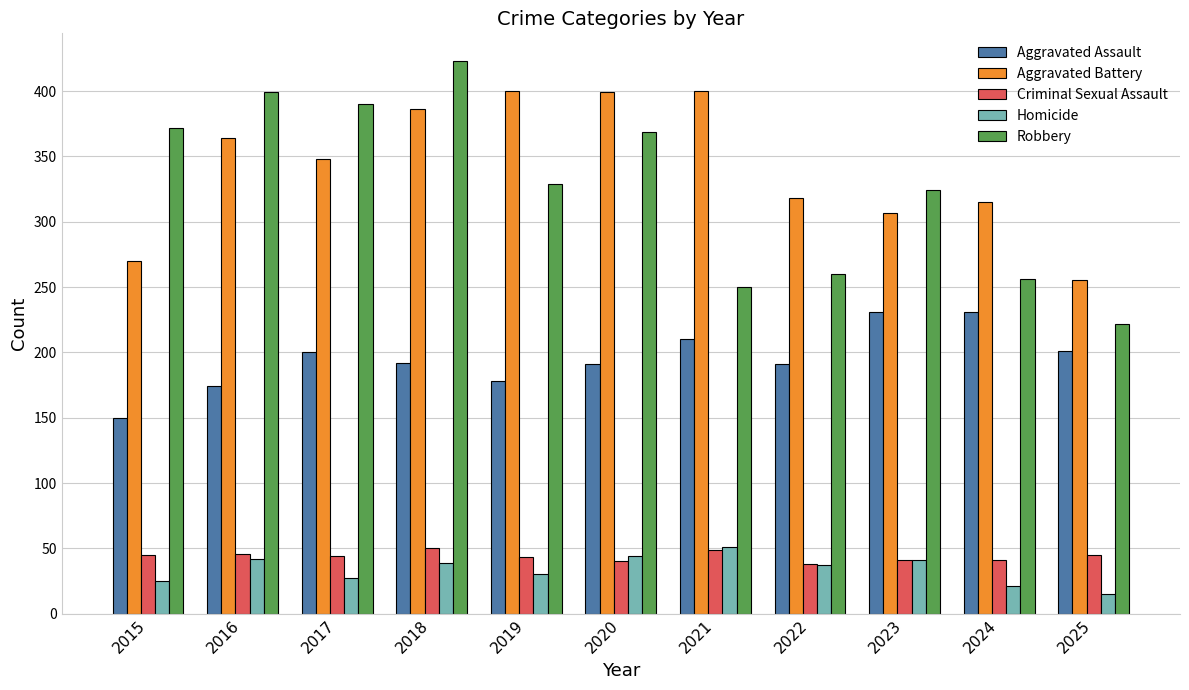

What is the maximum value for Aggravated Battery?

400